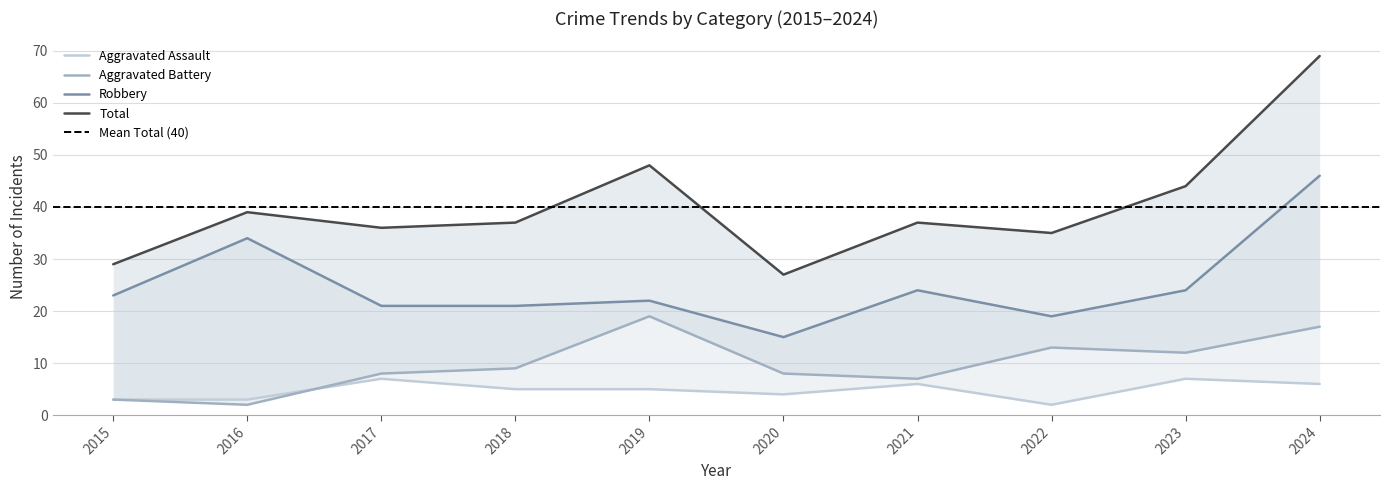

What is the value of the Aggravated Battery point at the 9th from the left?

12